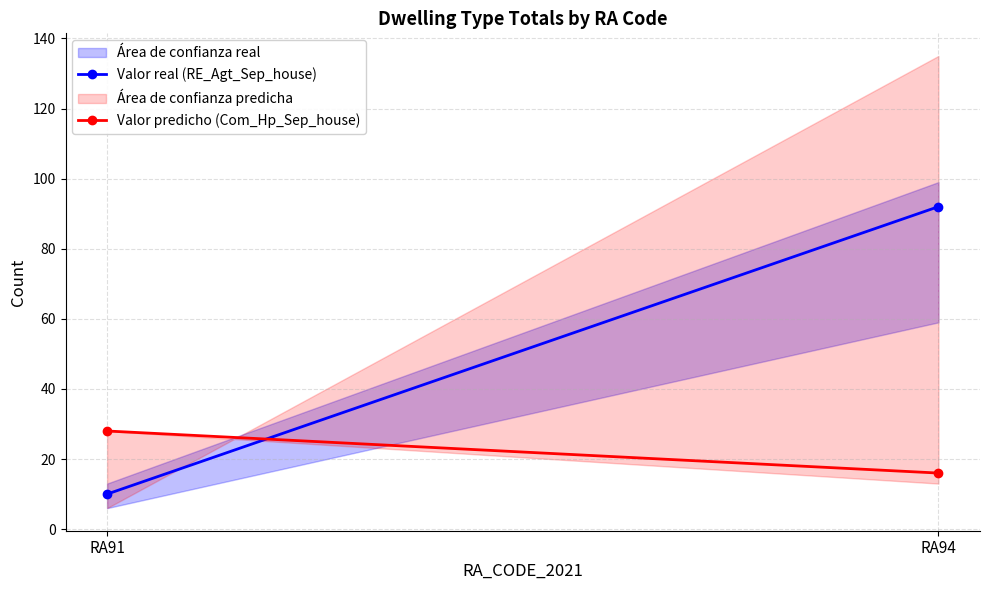

The Valor real (RE_Agt_Sep_house) series shows 30 at RA94. True or false?

False